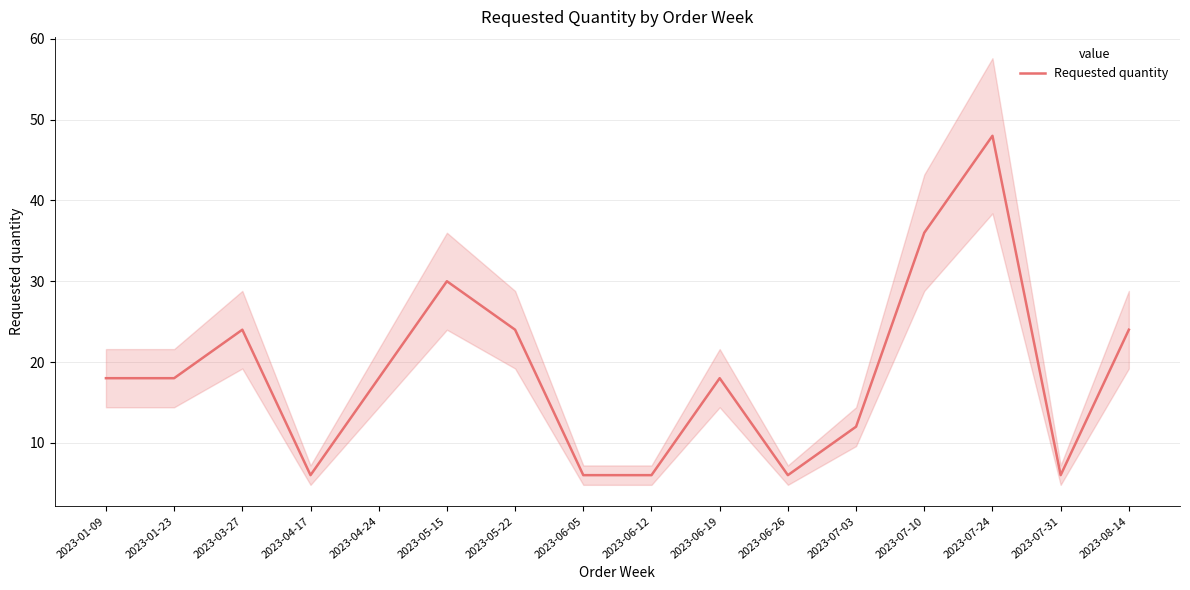

Is this an area chart (filled region under the line)?

No